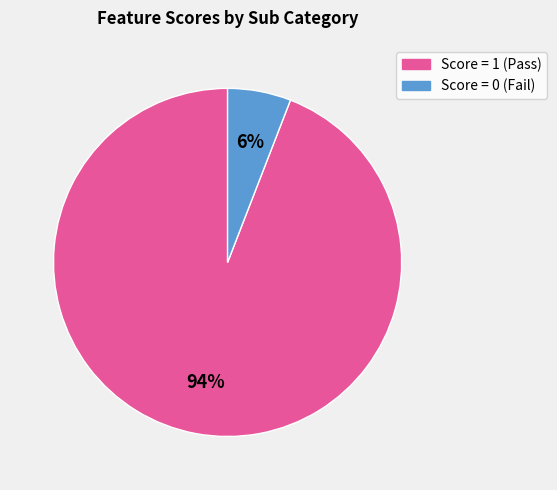

Does any single category account for the majority?

Yes